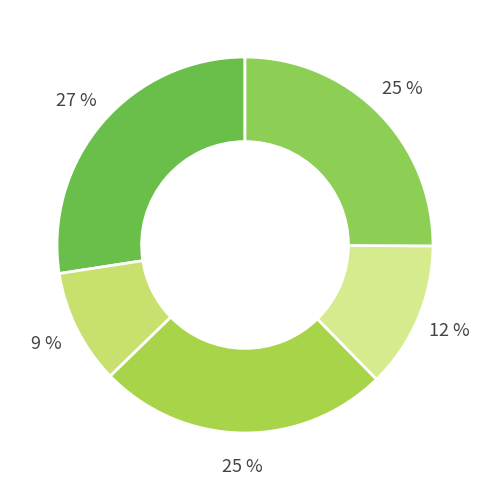

Count the number of slices in the pie.

5